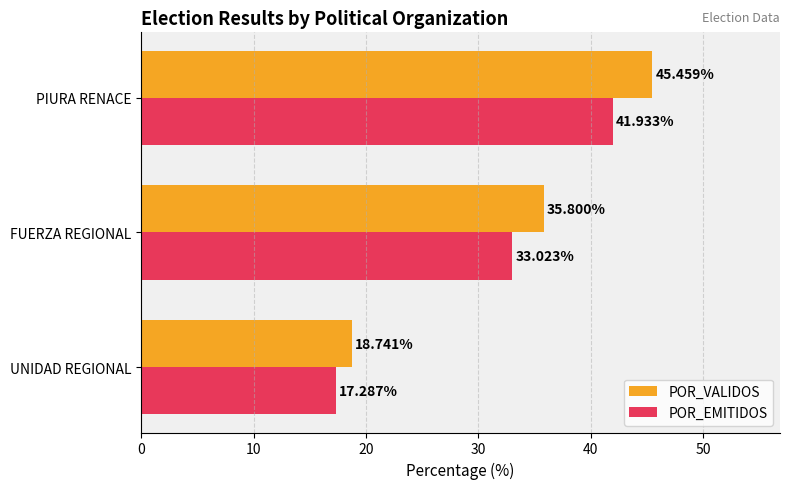

What is the total value across all series at FUERZA REGIONAL?

68.8